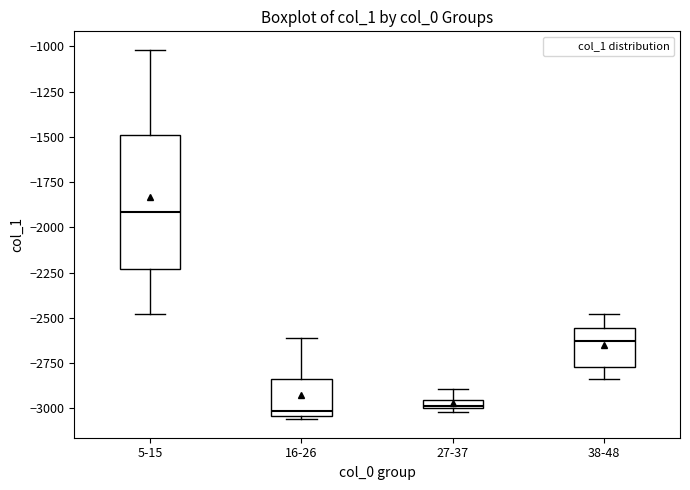

Where does the upper whisker of the box for 38-48 end on the y-axis? The values are not printed on the chart, so give them approximately, as read against the axis.

-2500